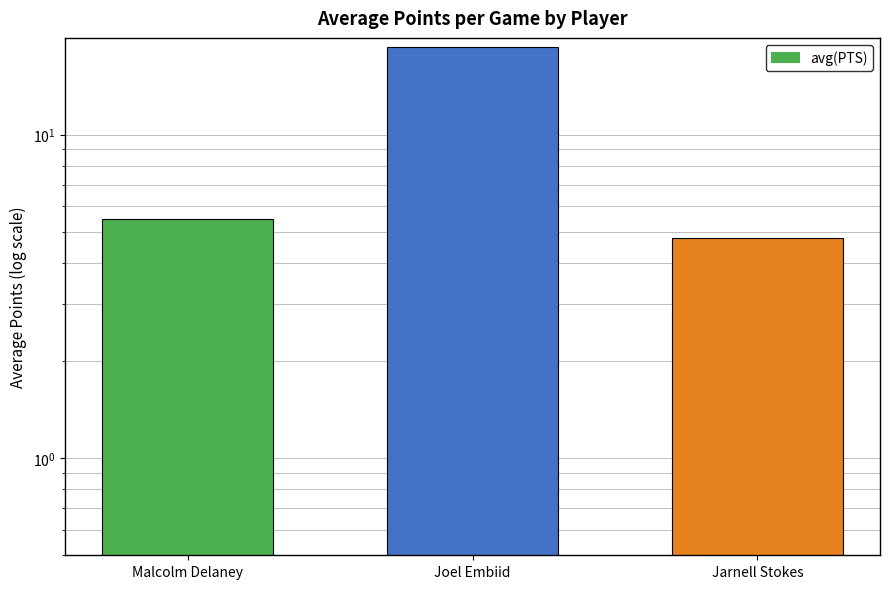

What is the smallest value displayed?

4.8